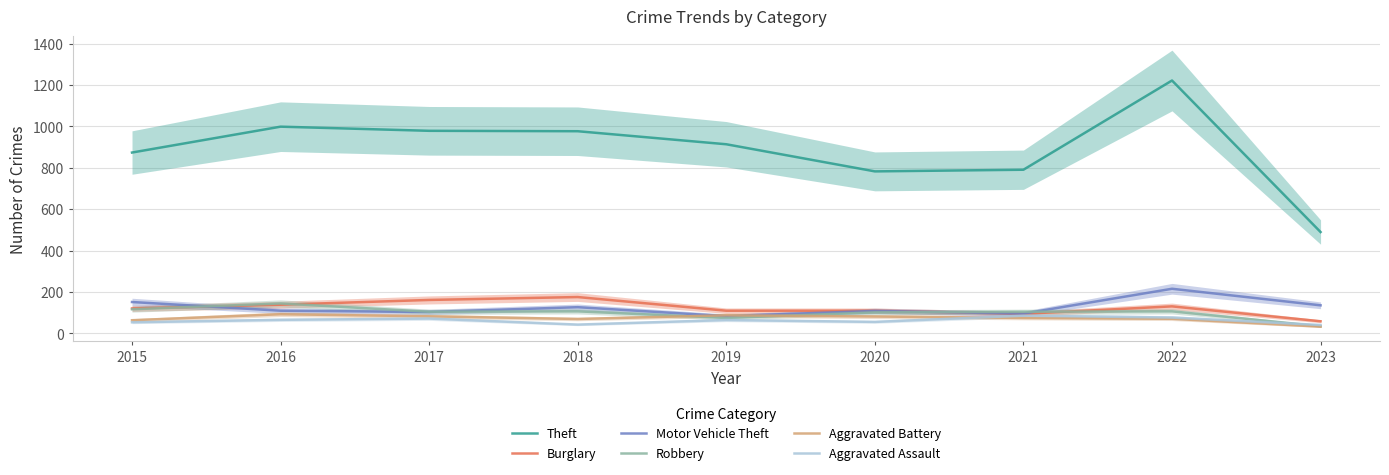

What is the difference between the maximum and second lowest values in the Aggravated Battery series?

29